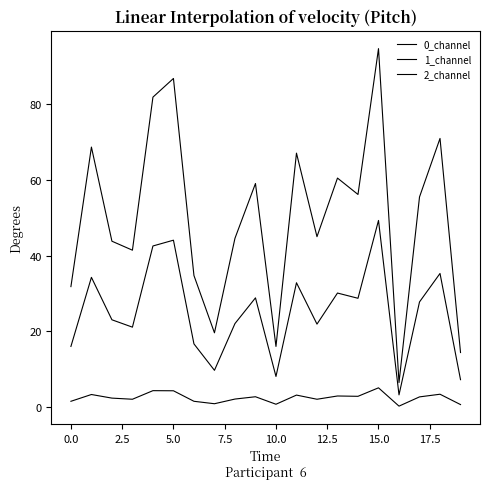

What is the difference between the second highest and second lowest values in the 1_channel series?

3.7